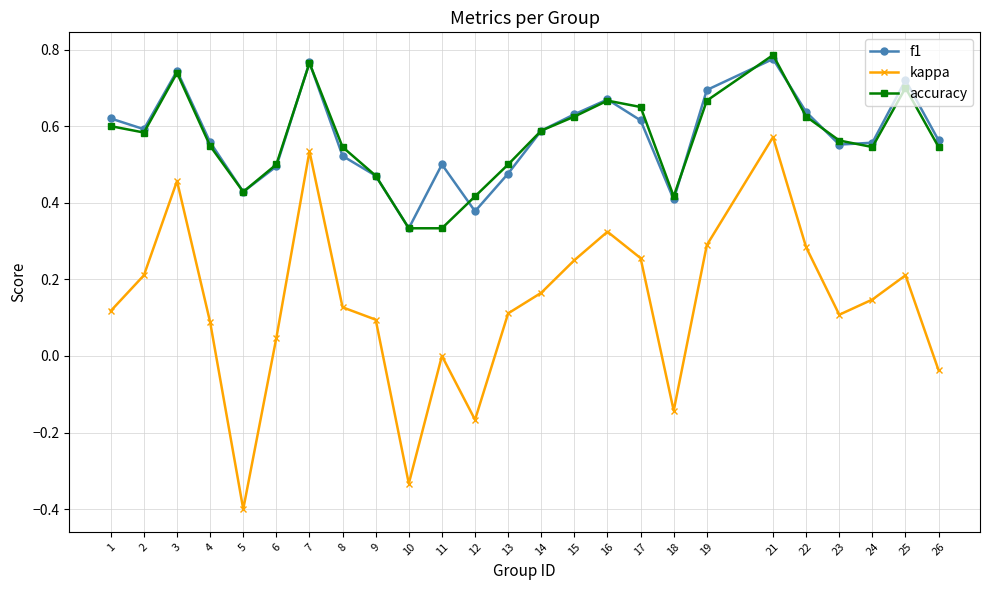

Is it true that f1 equals 0.6 at 23?

True